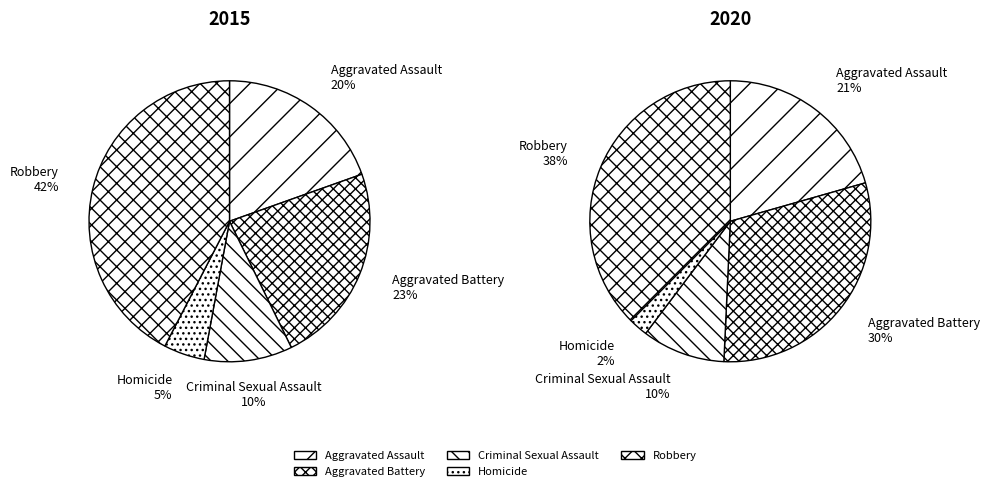

Rank the series by their maximum value, from lowest to highest.

values_2020, values_2015